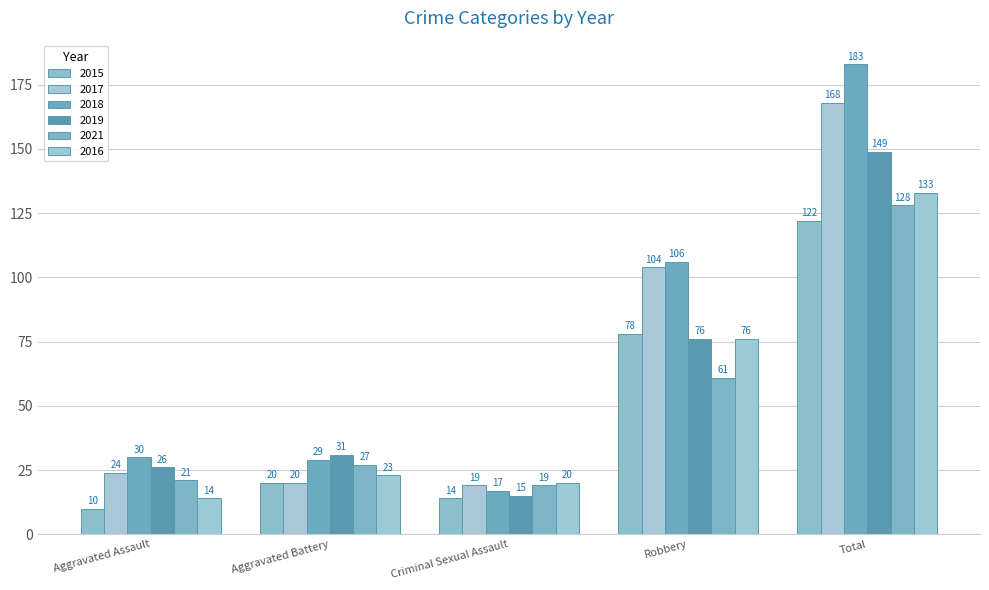

At which category does the chart reach its peak across all series?

Total